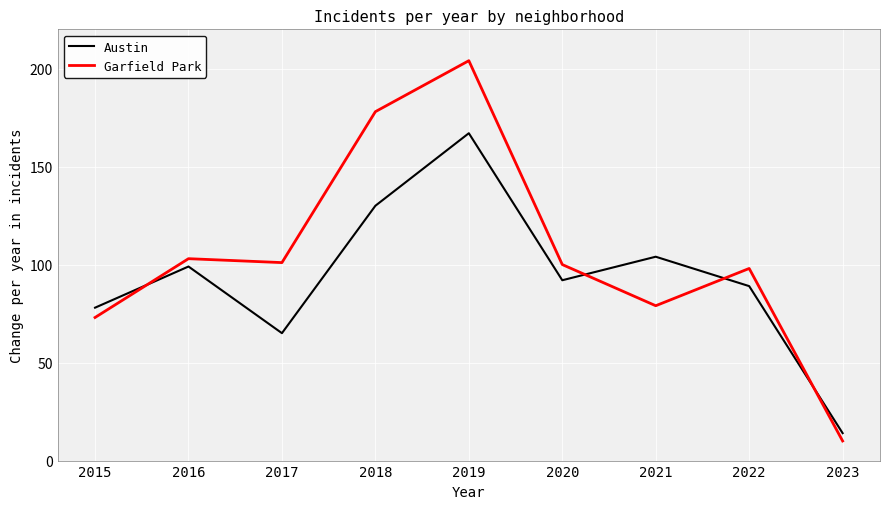

At which category is the sum across all series the highest?

2019